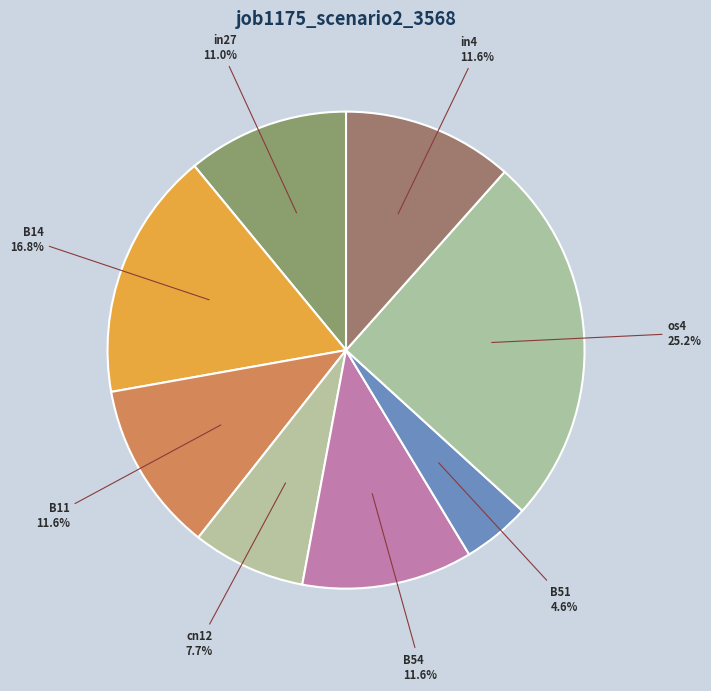

To the nearest percent, what percentage of the pie is cn12?

8%